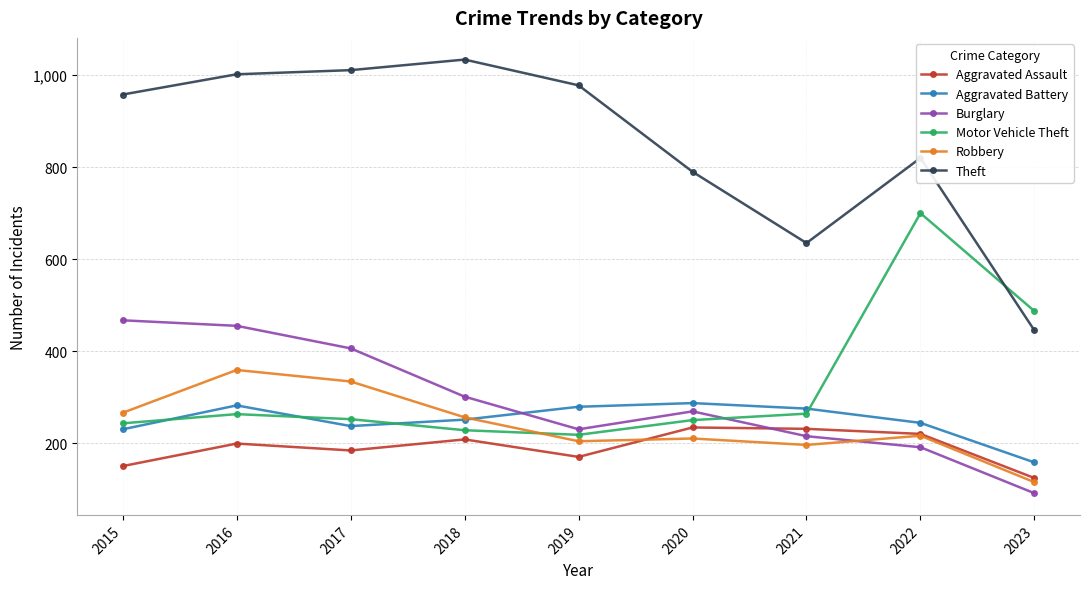

True or false: Theft and Aggravated Battery cross at least once.

False